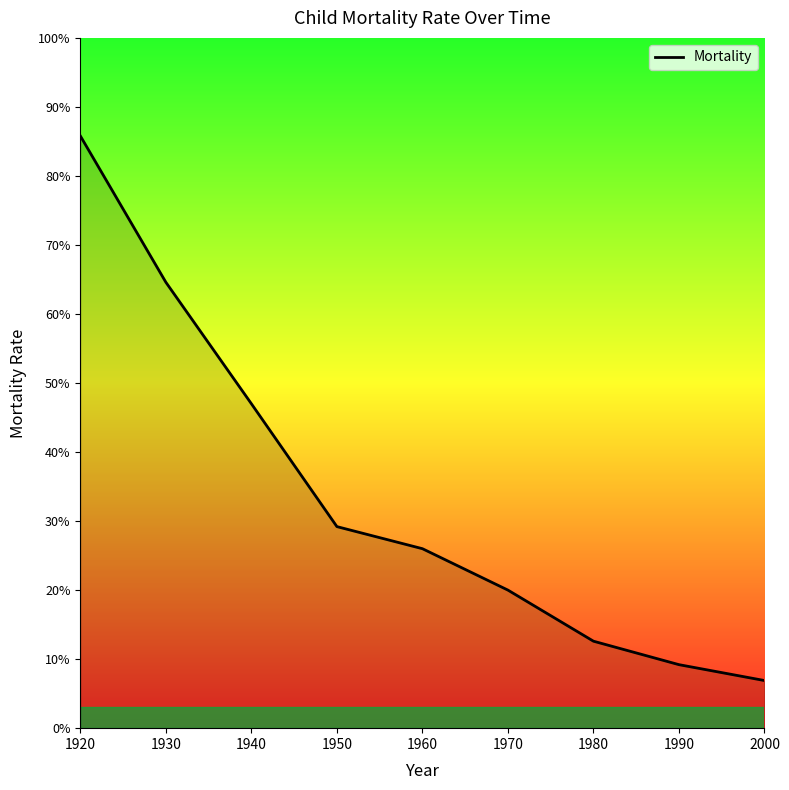

What is the ratio of the value at 1990 to the value at 1950?

0.3